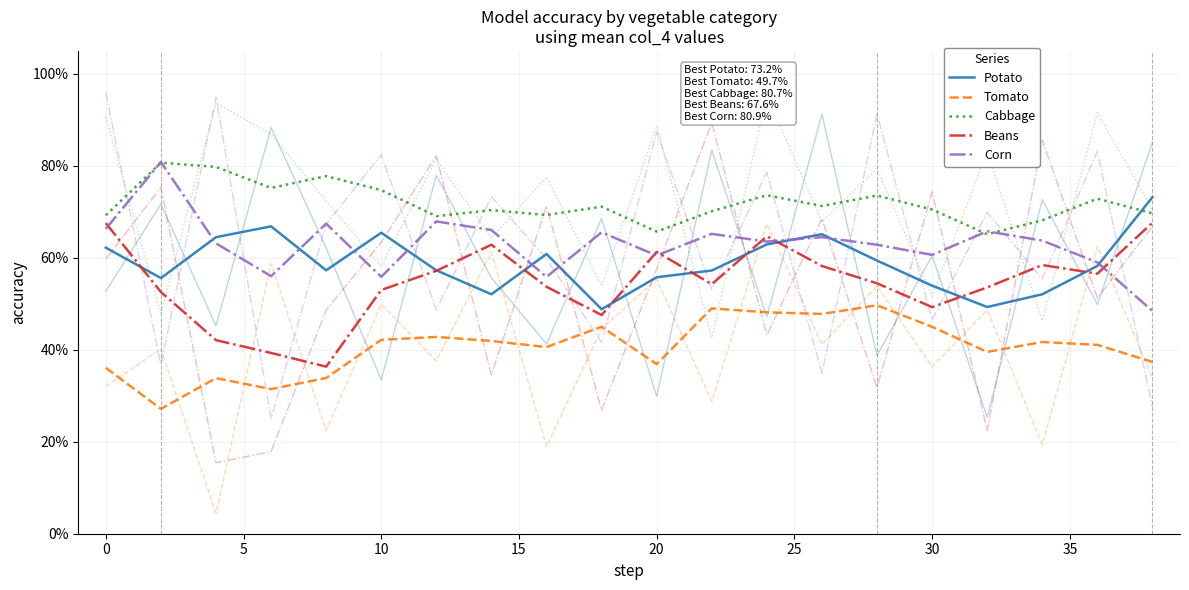

What is the smallest value displayed?

0.3